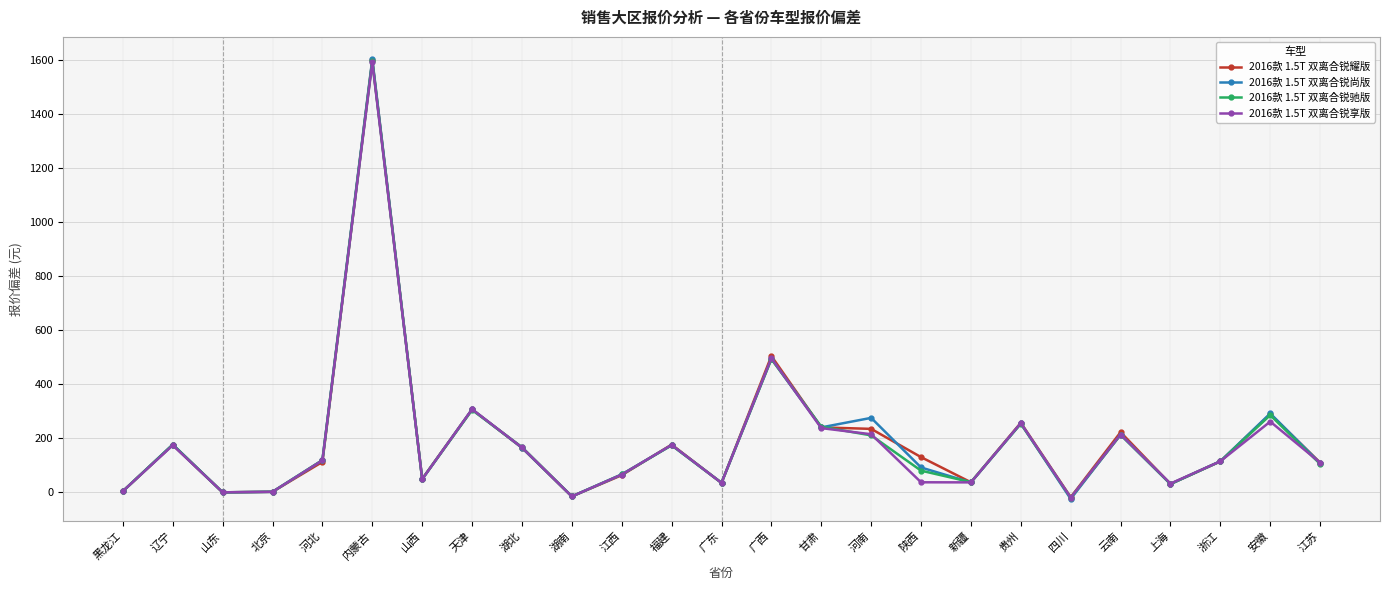

At which label does 2016款 1.5T 双离合锐享版 first exceed 115?

辽宁